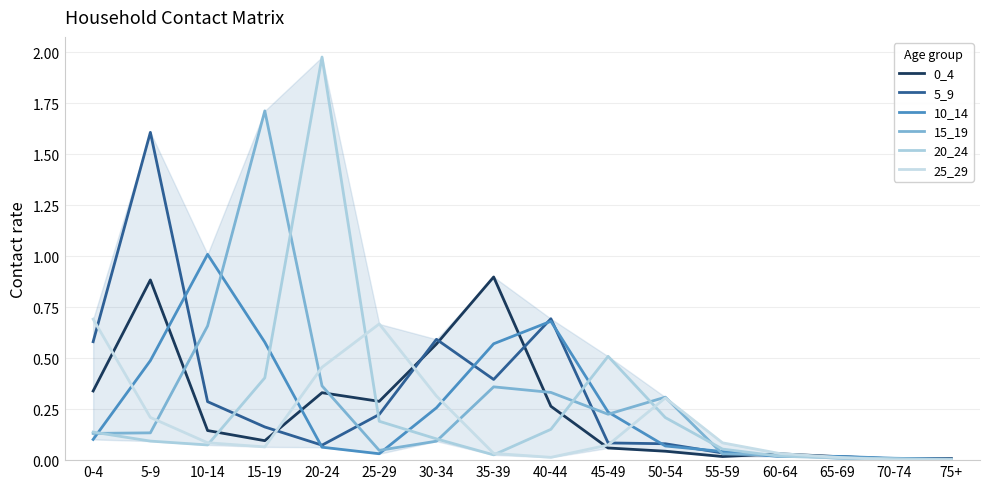

What is the highest value of the 15_19 series?

1.7